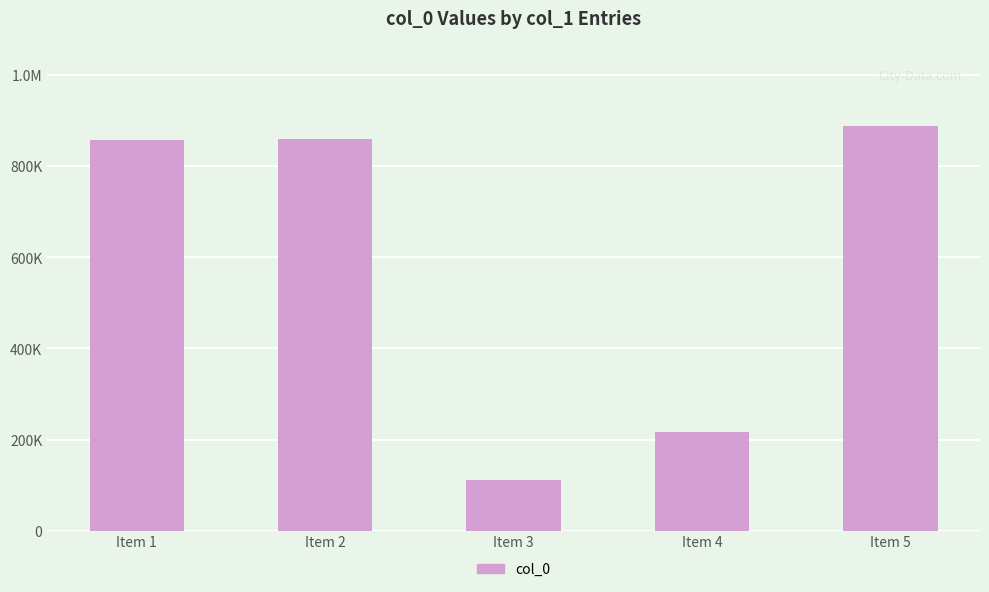

Does the chart contain any negative values?

No